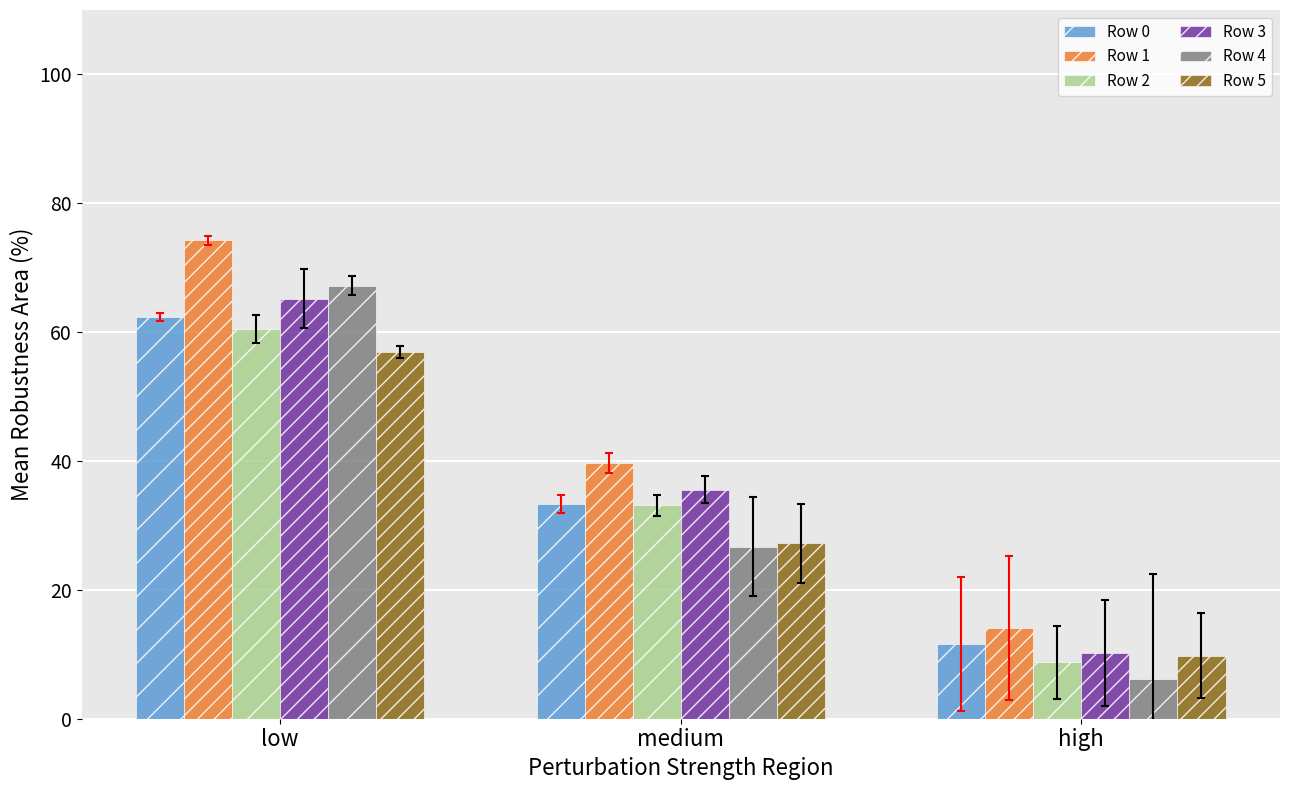

How many bars are there in each group?

6